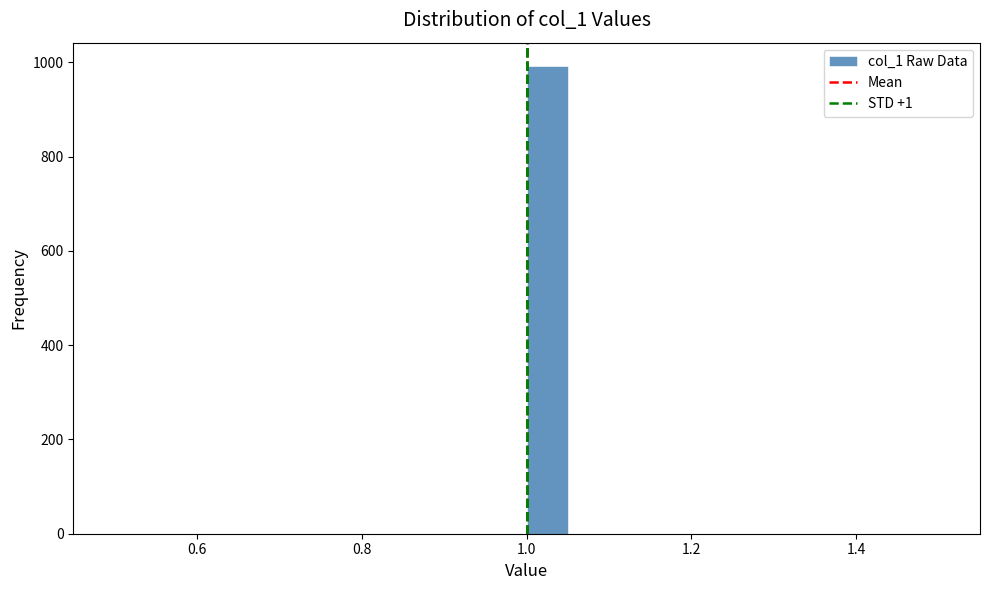

Around what value on the x-axis is the tallest bar? Give the approximate position of its centre, as read against the axis.

1.02